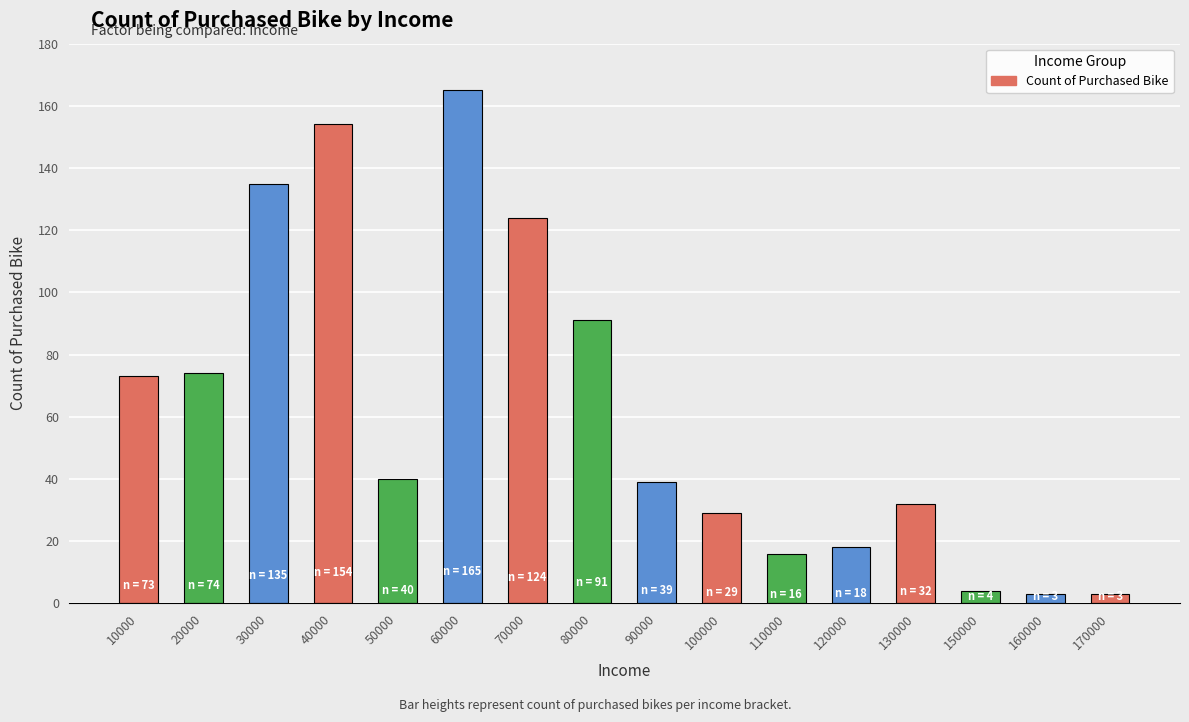

Reading left to right, extract all data points from this chart.

10000=73	20000=74	30000=135	40000=154	50000=40	60000=165	70000=124	80000=91	90000=39	100000=29	110000=16	120000=18	130000=32	150000=4	160000=3	170000=3